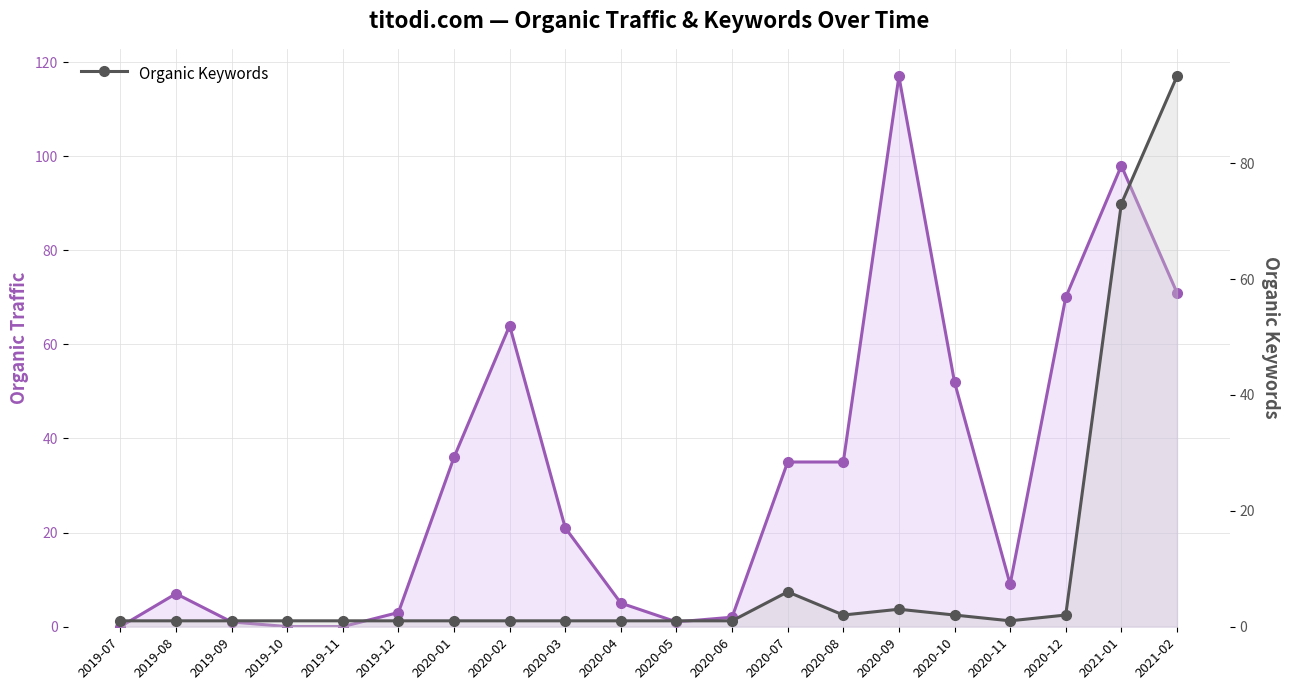

Which series ends up on top after the final intersection of Organic Keywords and Organic Traffic?

Organic Keywords